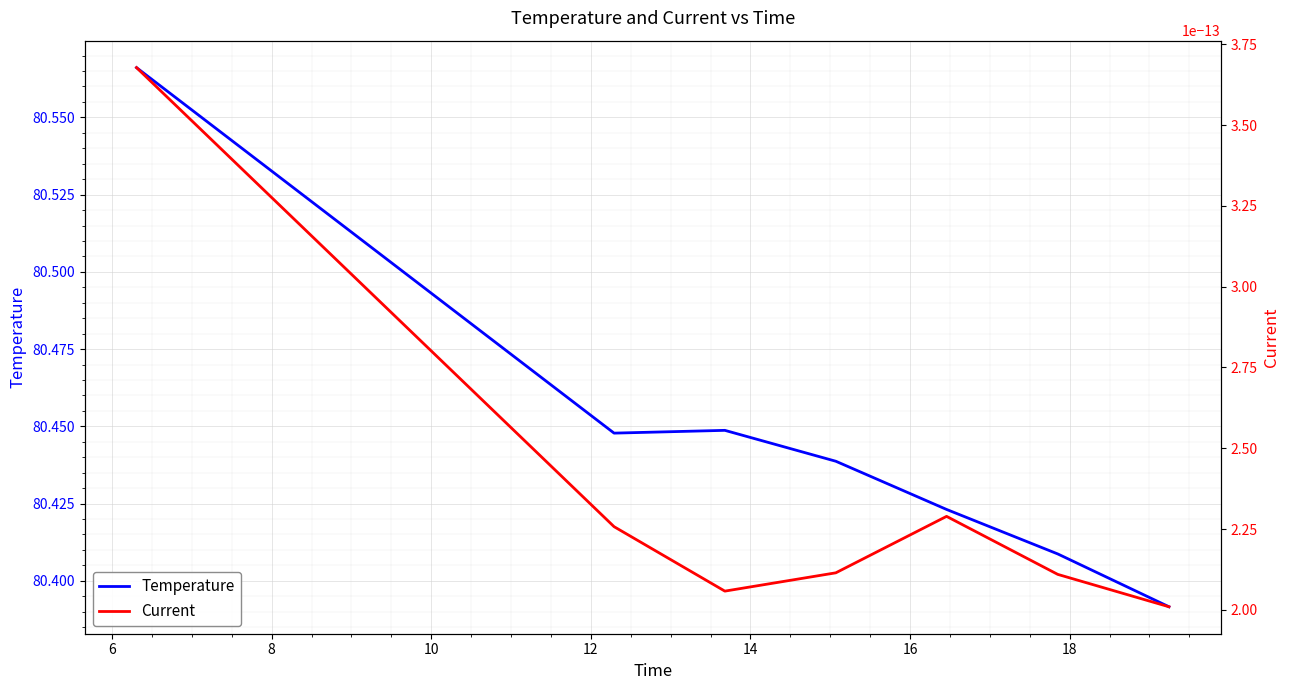

What is the total value across all series at 16?

80.4